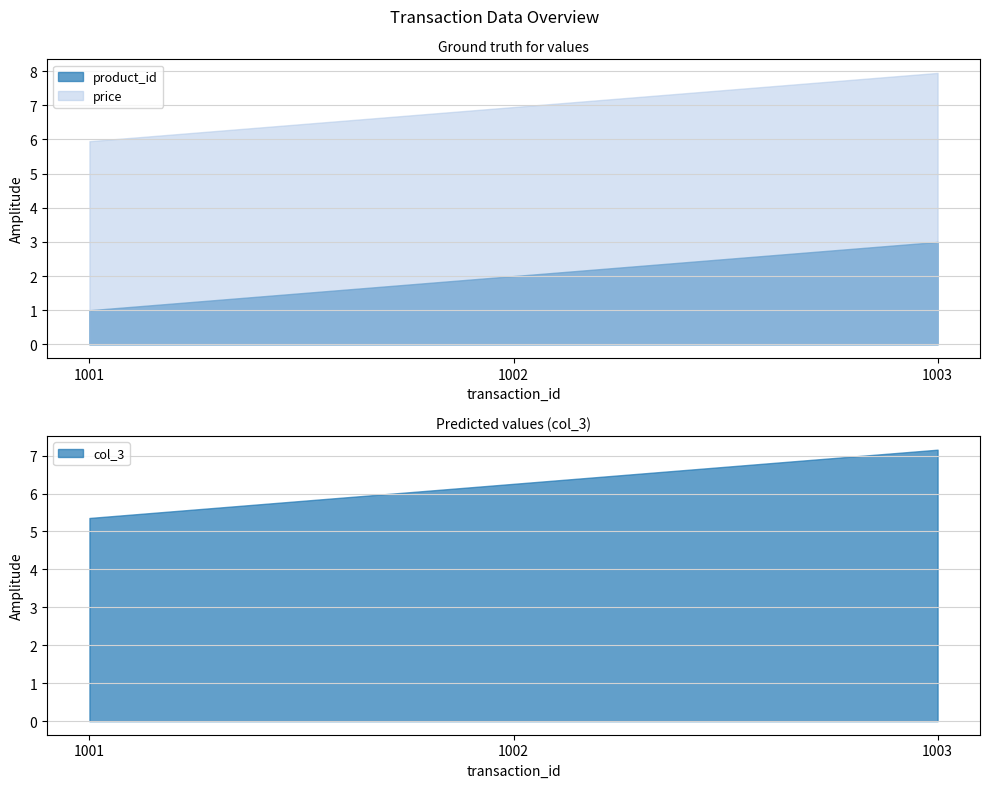

The value of product_id at 1002 is 2.0. True or false?

True